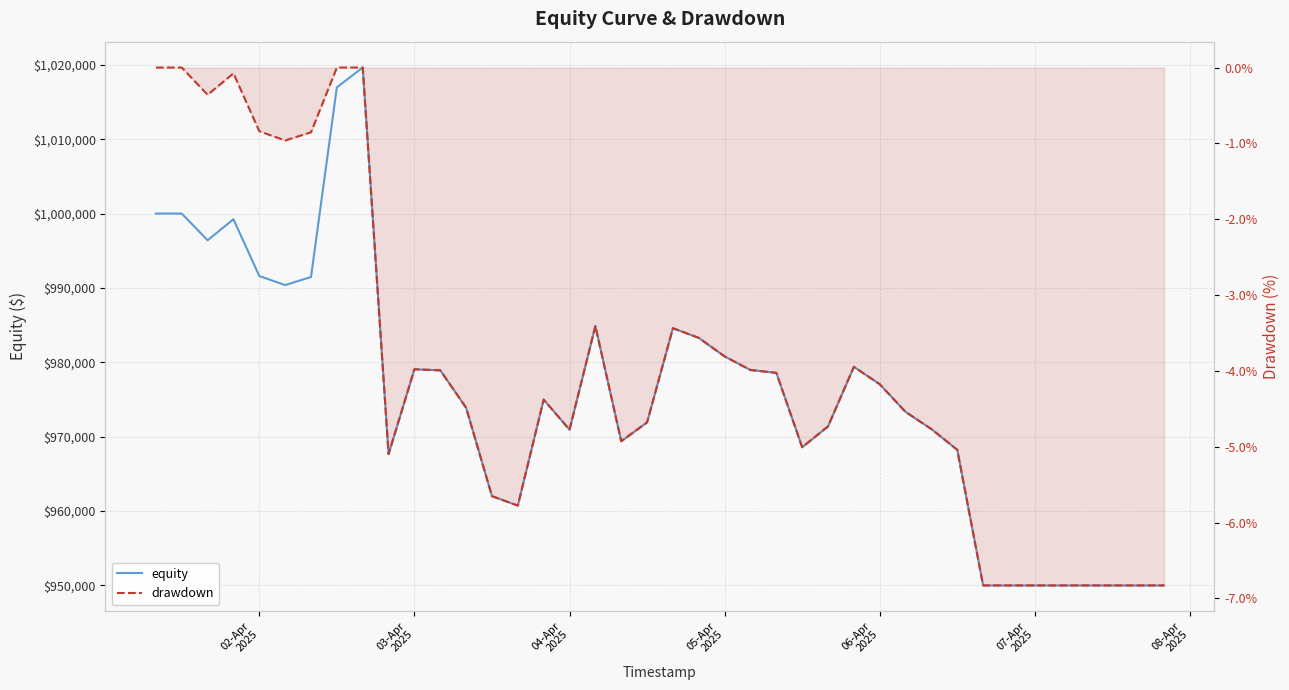

True or false: equity and drawdown cross at least once.

False